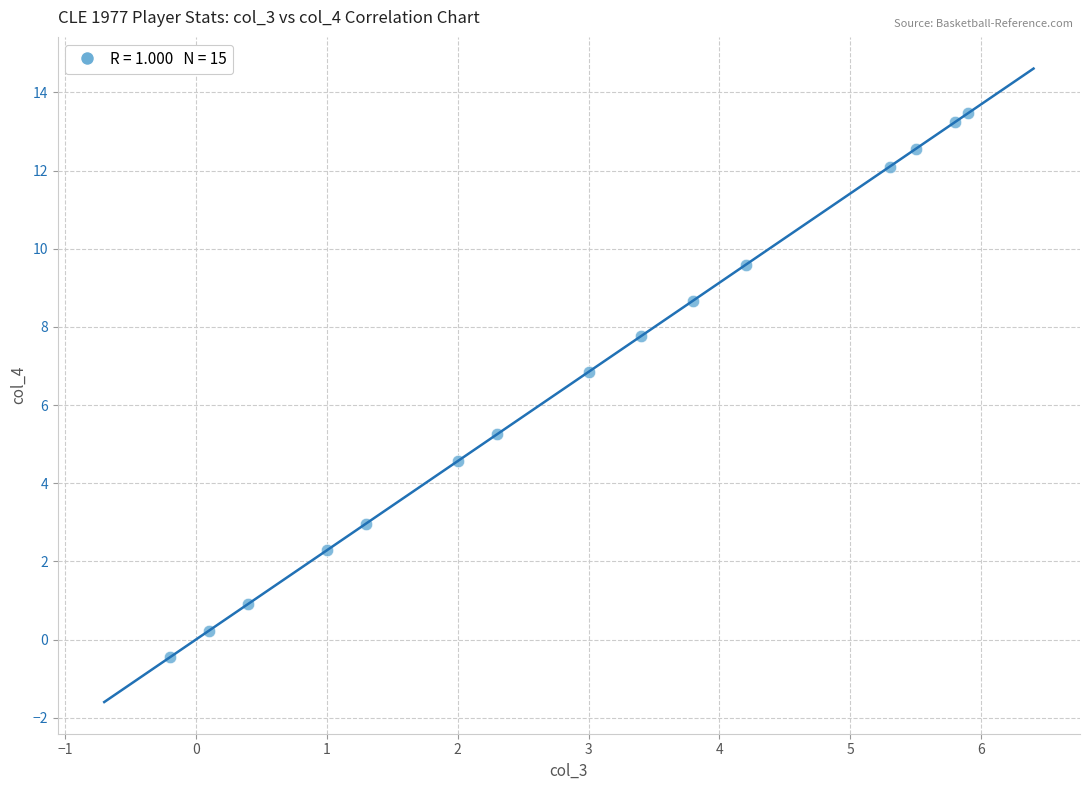

What is the range of Y values (max minus min)?

13.9